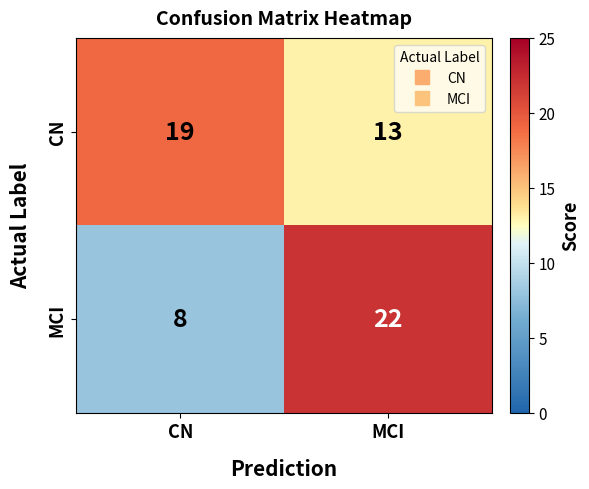

What is the minimum value shown in the chart?

8